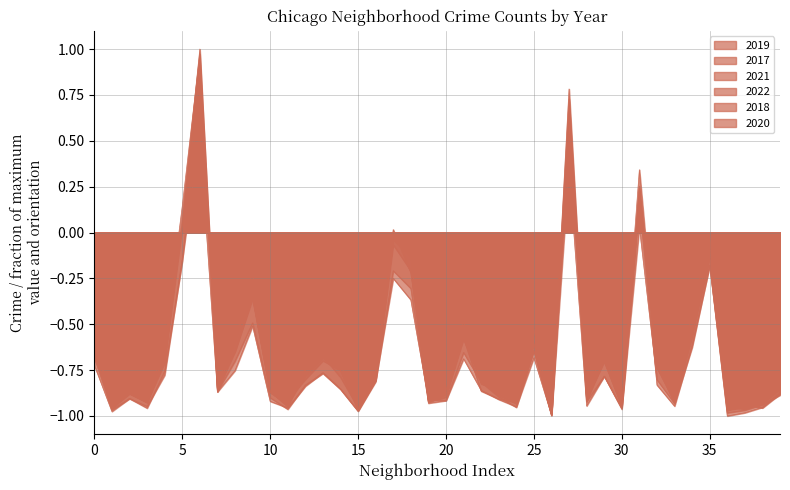

What is the minimum value for 2017?

-1.0